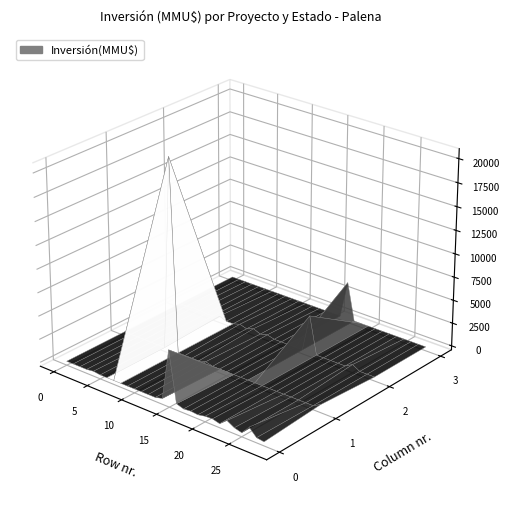

Is it true that the value at 14 is 49?

False